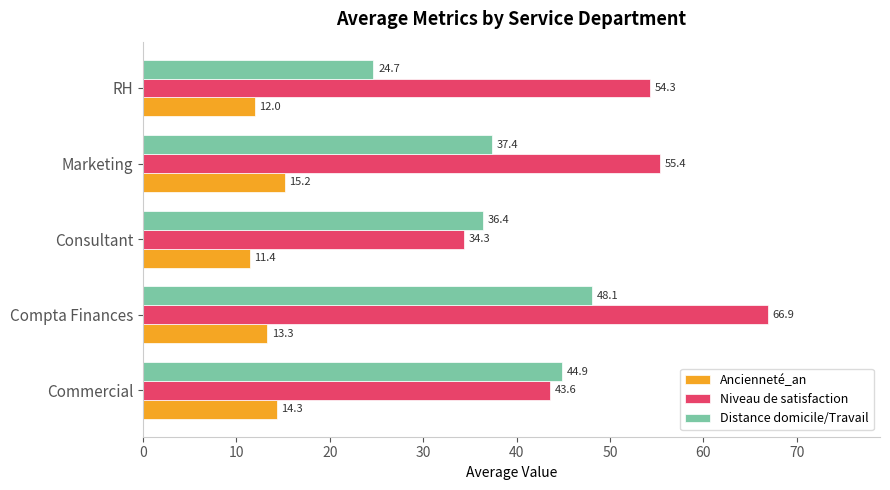

The Niveau de satisfaction series shows 35.4 at Compta Finances. True or false?

False